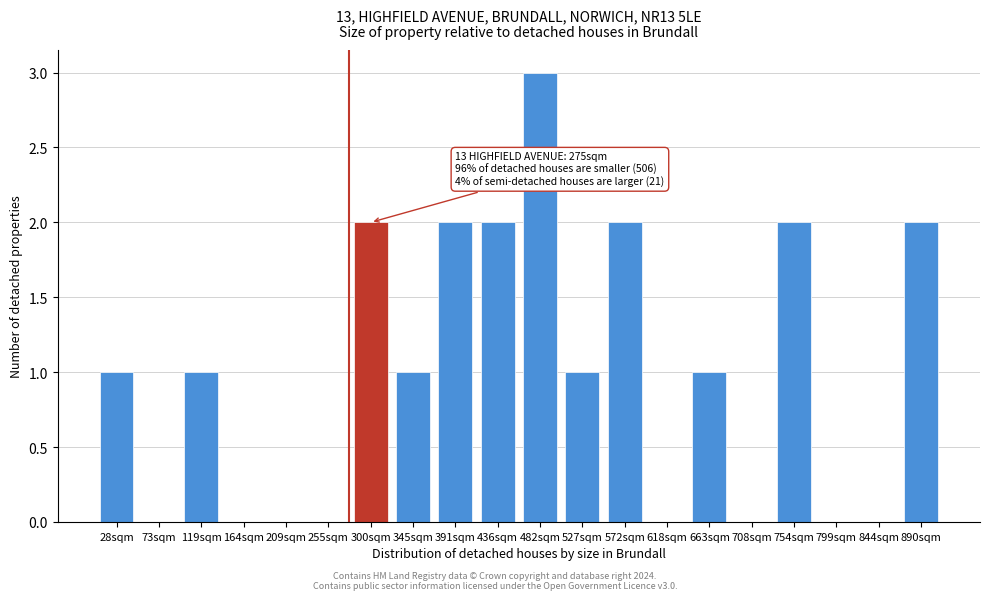

Reading left to right, what are all the values shown in this chart?

28sqm=1	73sqm=0	119sqm=1	164sqm=0	209sqm=0	255sqm=0	300sqm=2	345sqm=1	391sqm=2	436sqm=2	482sqm=3	527sqm=1	572sqm=2	618sqm=0	663sqm=1	708sqm=0	754sqm=2	799sqm=0	844sqm=0	890sqm=2